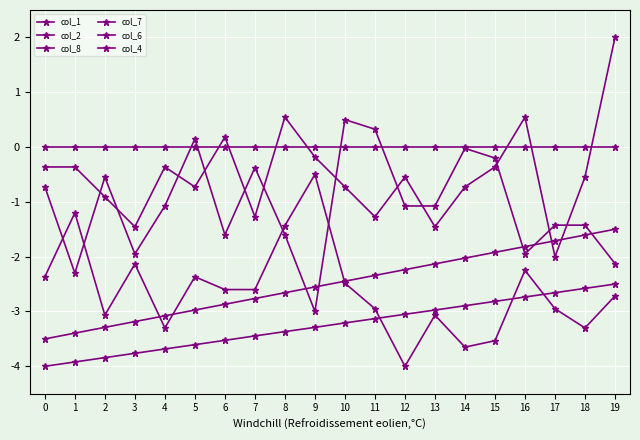

What is the maximum value shown in the chart?

2.0